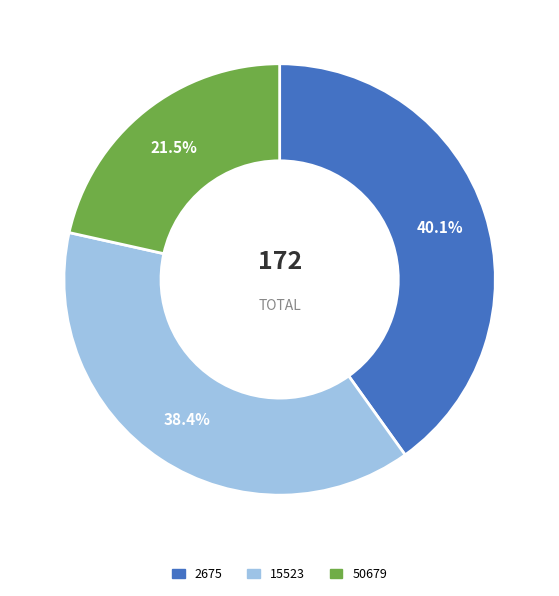

Is 50679 the majority of the pie?

No